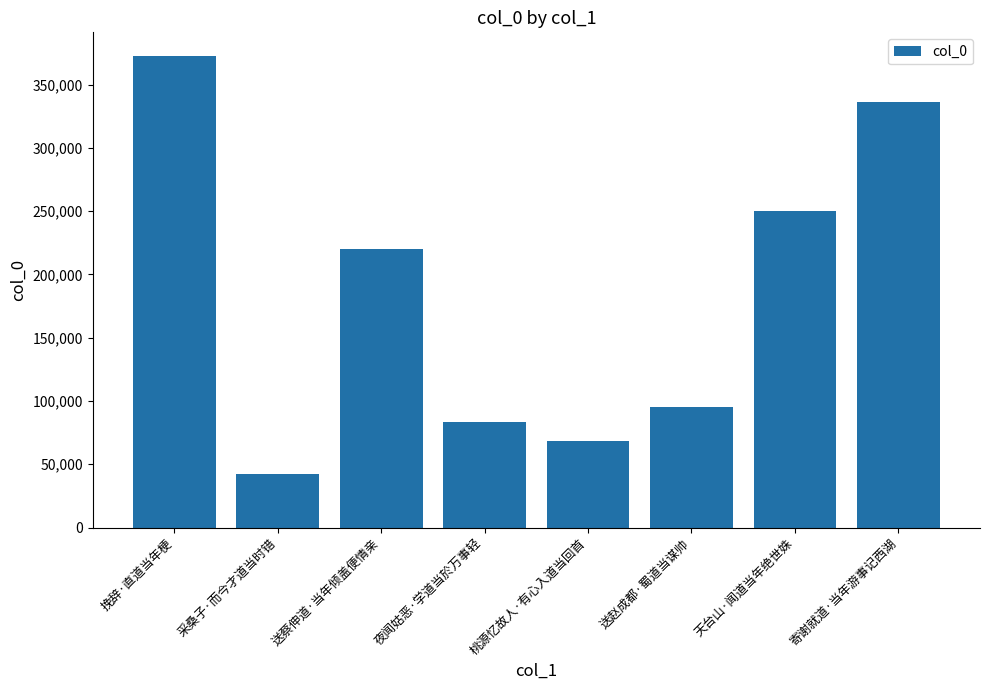

What is the change in value from 采桑子·而今才道当时错 to 寄谢就道·当年游事记西湖?

+293706